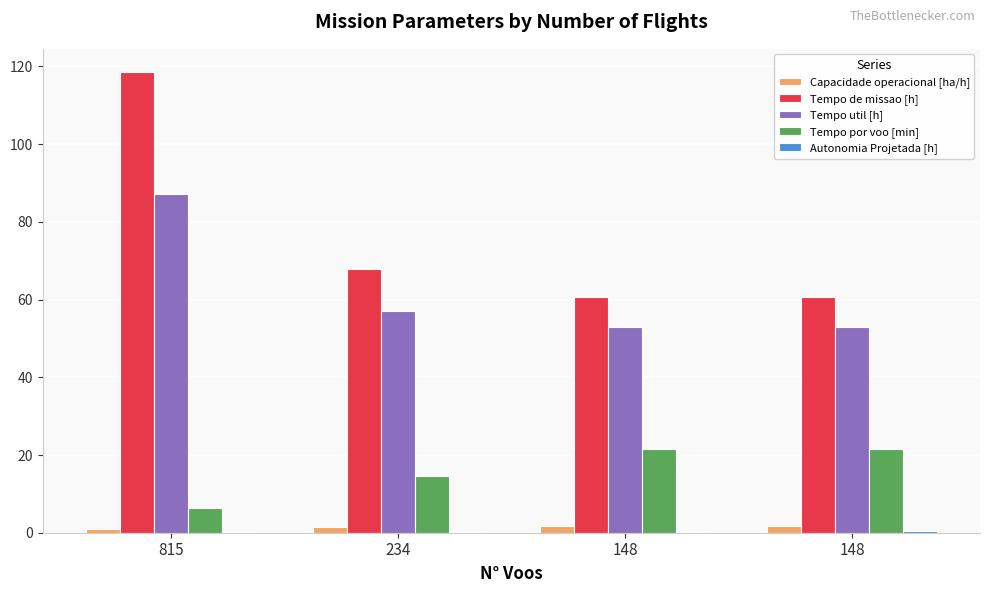

What is the value of the Tempo por voo [min] bar at the 2nd from the left?

14.6